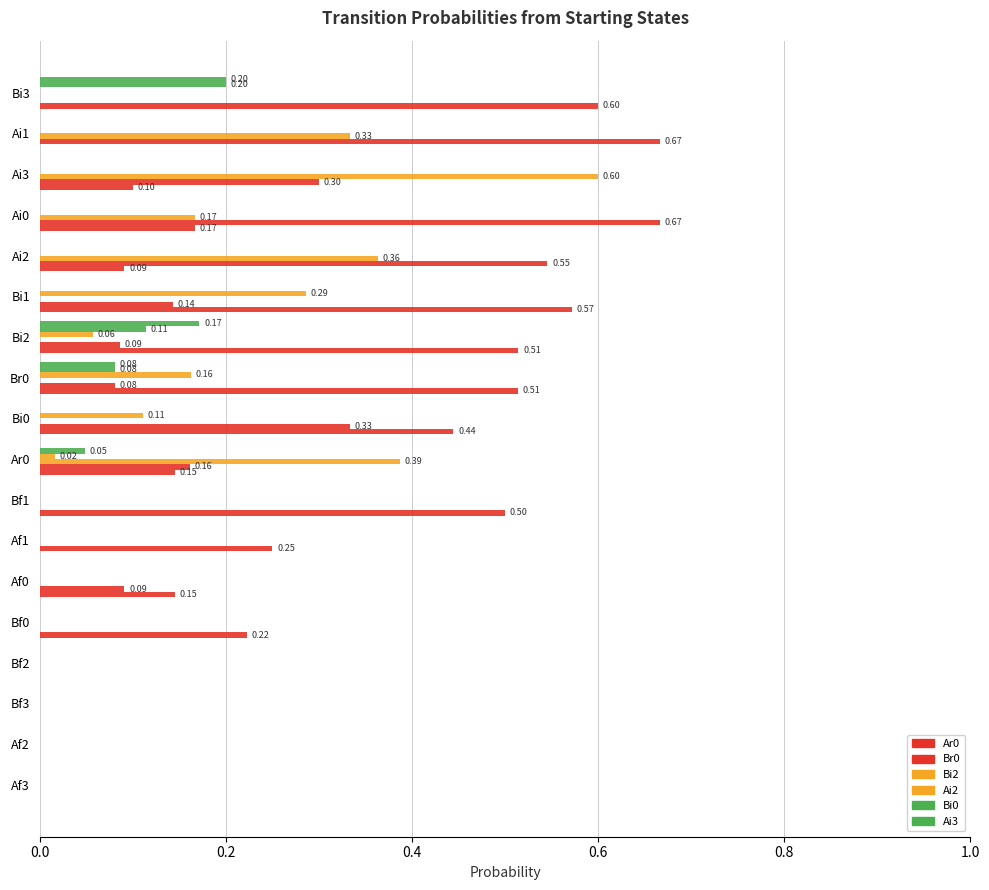

What is the difference between the maximum and minimum values in the Ar0 series?

0.6